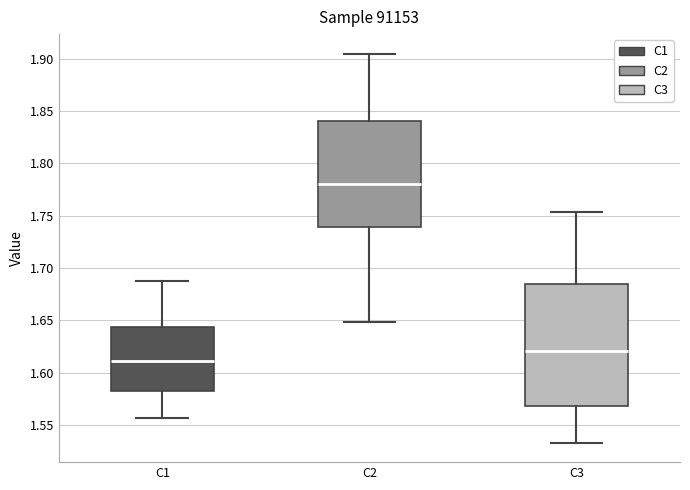

Which box is the tallest, from its lower edge to its upper edge?

C3